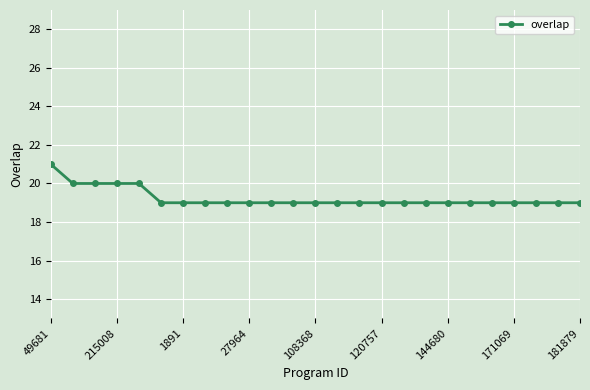

What is the value of the 11th point from the left?

19